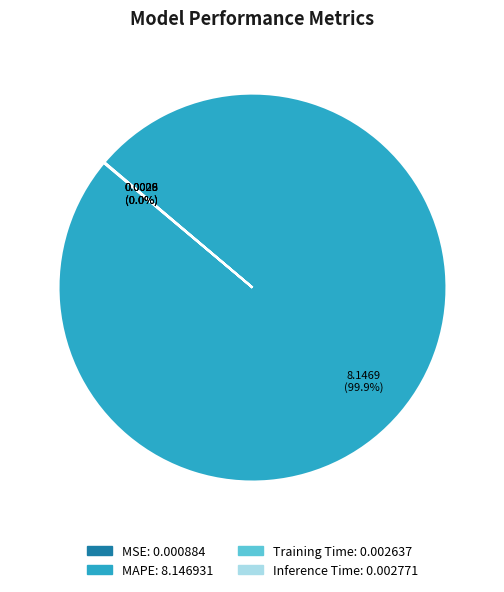

What is the largest slice in the pie chart?

MAPE